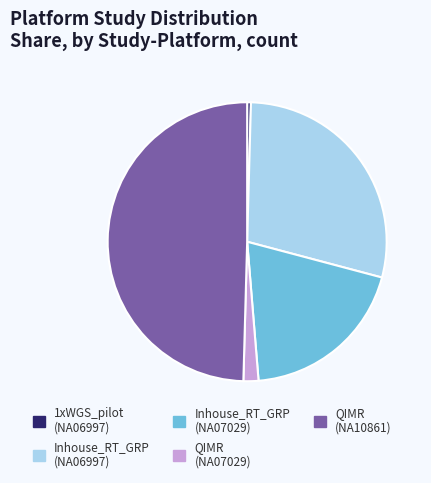

Does 1xWGS_pilot (NA06997) represent more than half of the total?

No